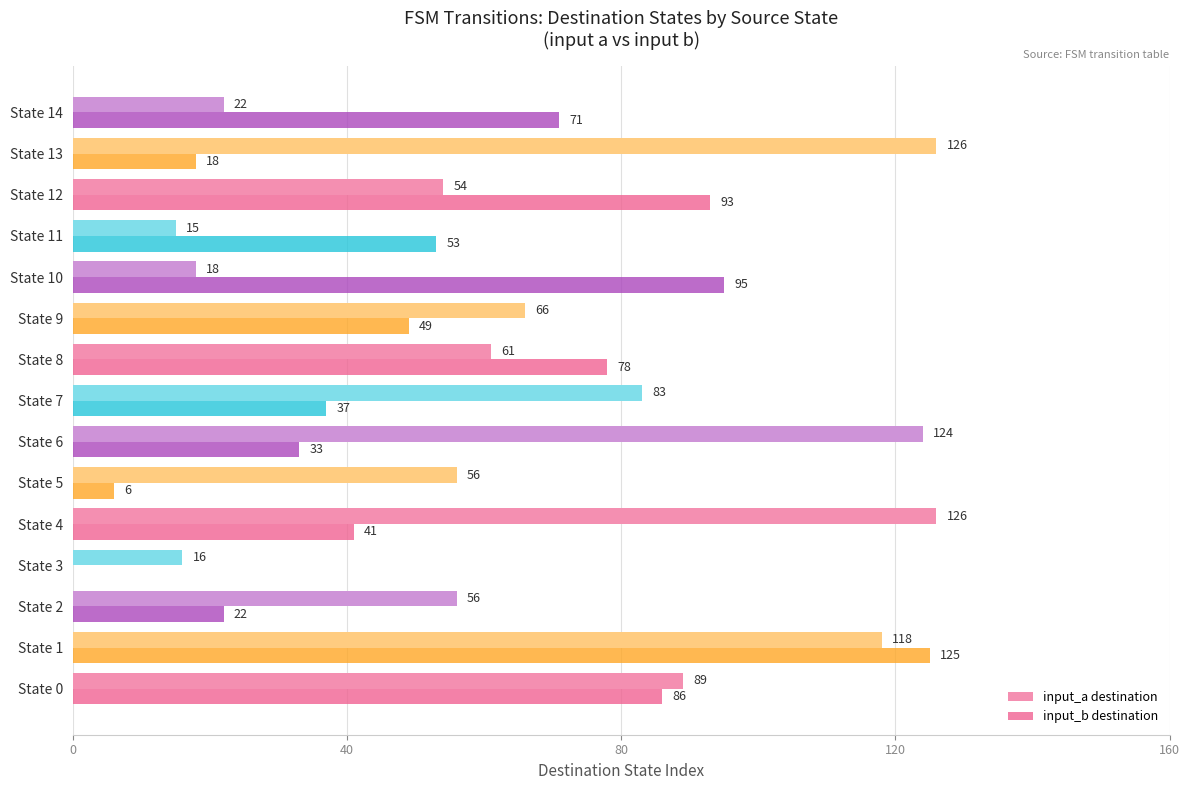

At which label is input_a destination closest to 70?

State 9